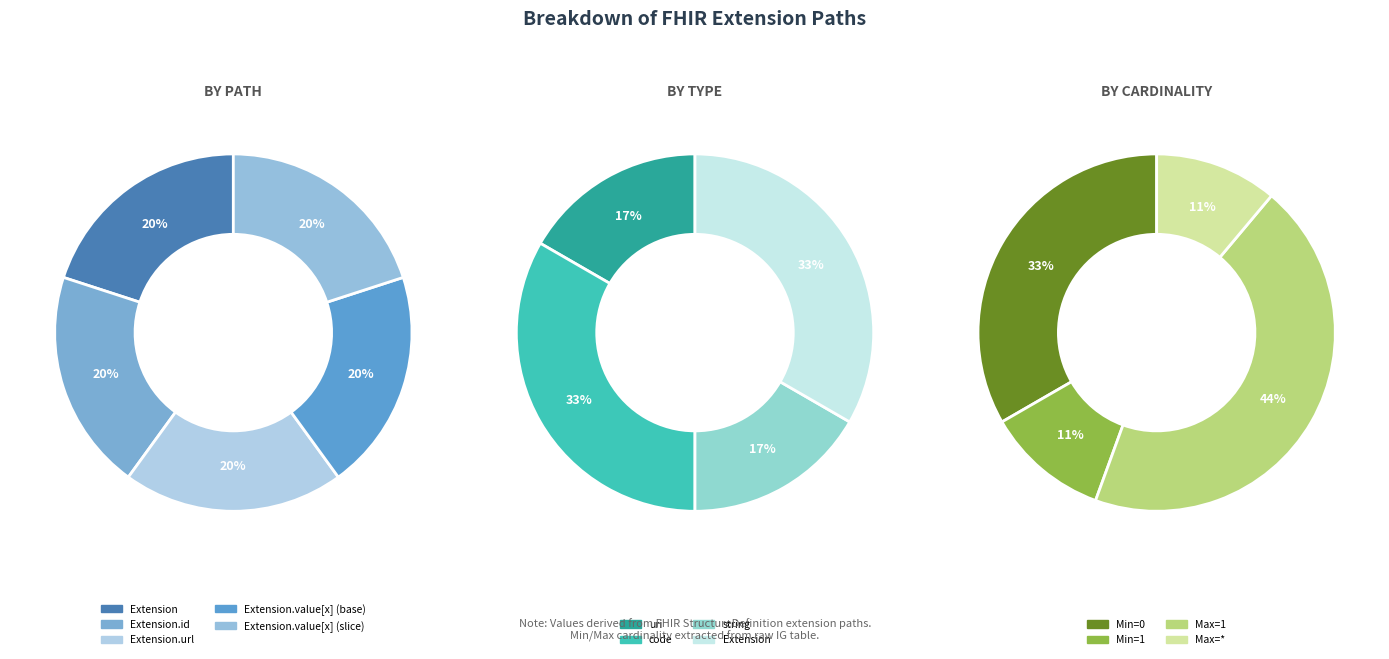

What is the smallest slice in the pie chart?

Extension